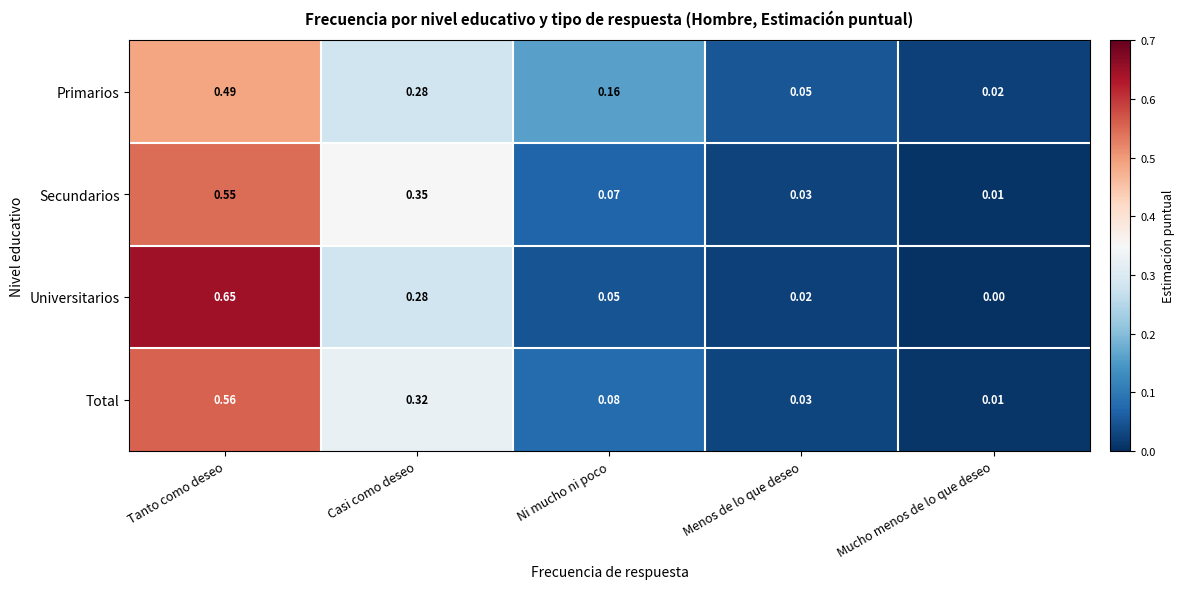

Which series has the largest total across all categories?

Secundarios